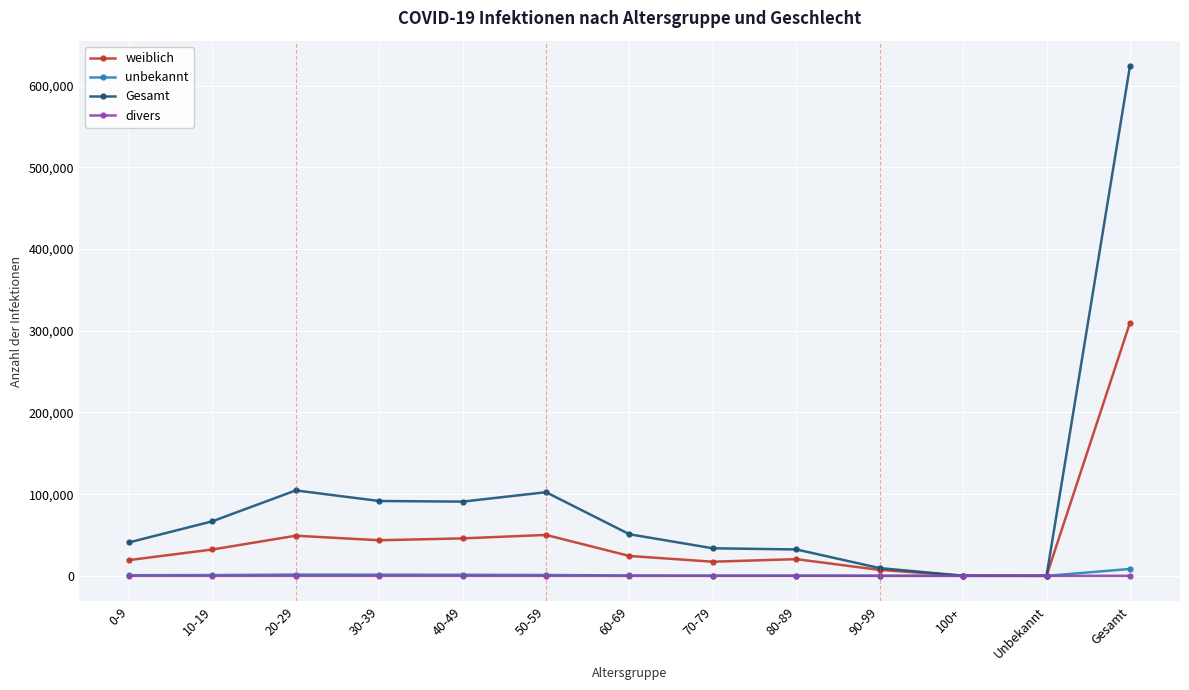

What is the sum of the unbekannt values at 20-29 and Gesamt?

10021